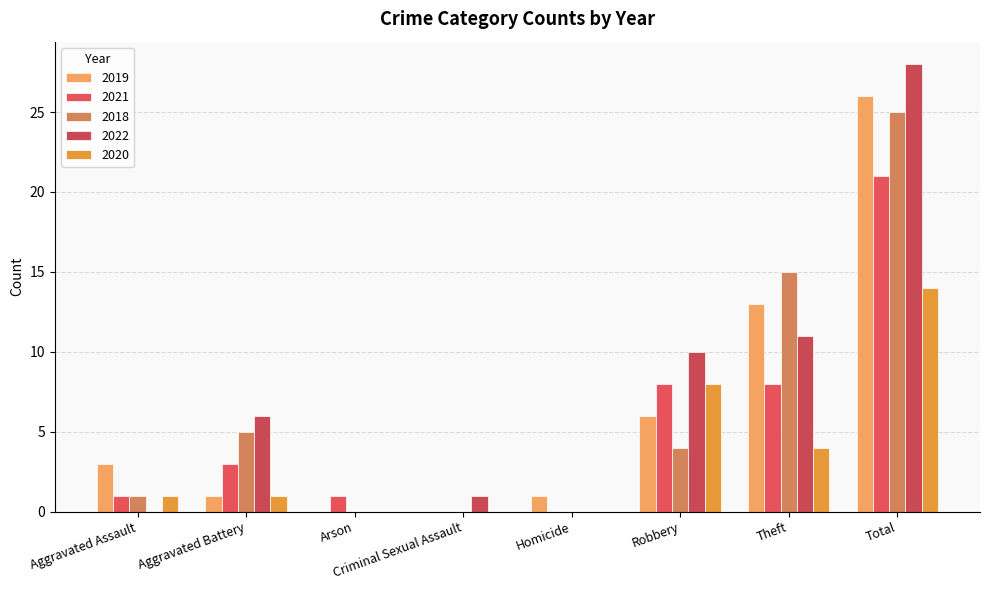

Does the chart contain stacked bars?

No